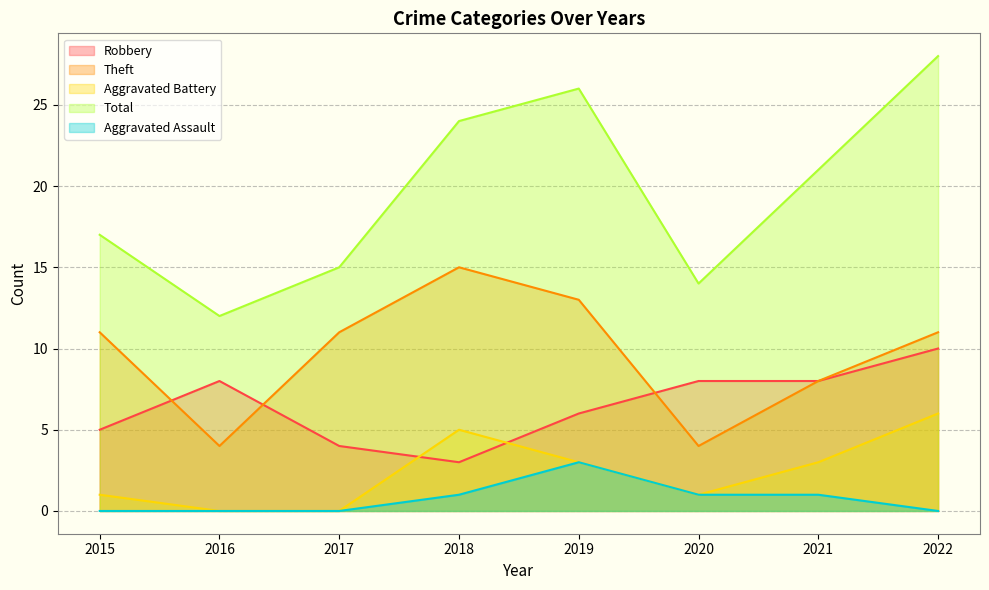

How many interior local peaks does the Robbery series have?

1